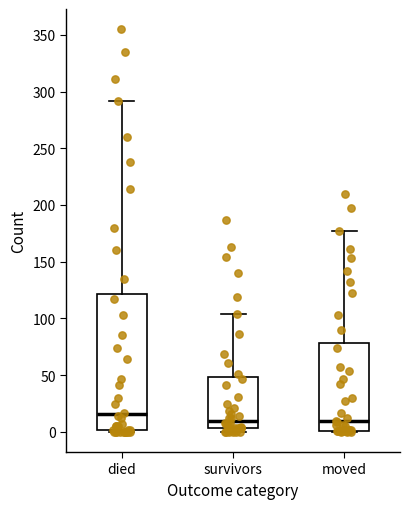

Which box's median line is the highest?

died